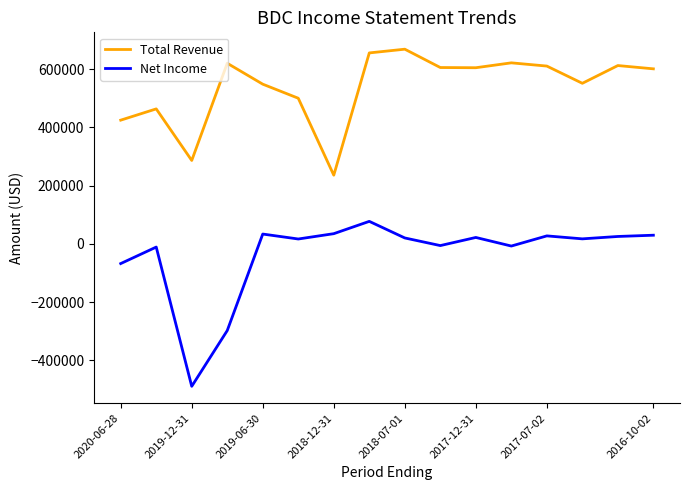

True or false: Total Revenue and Net Income intersect in this chart.

False